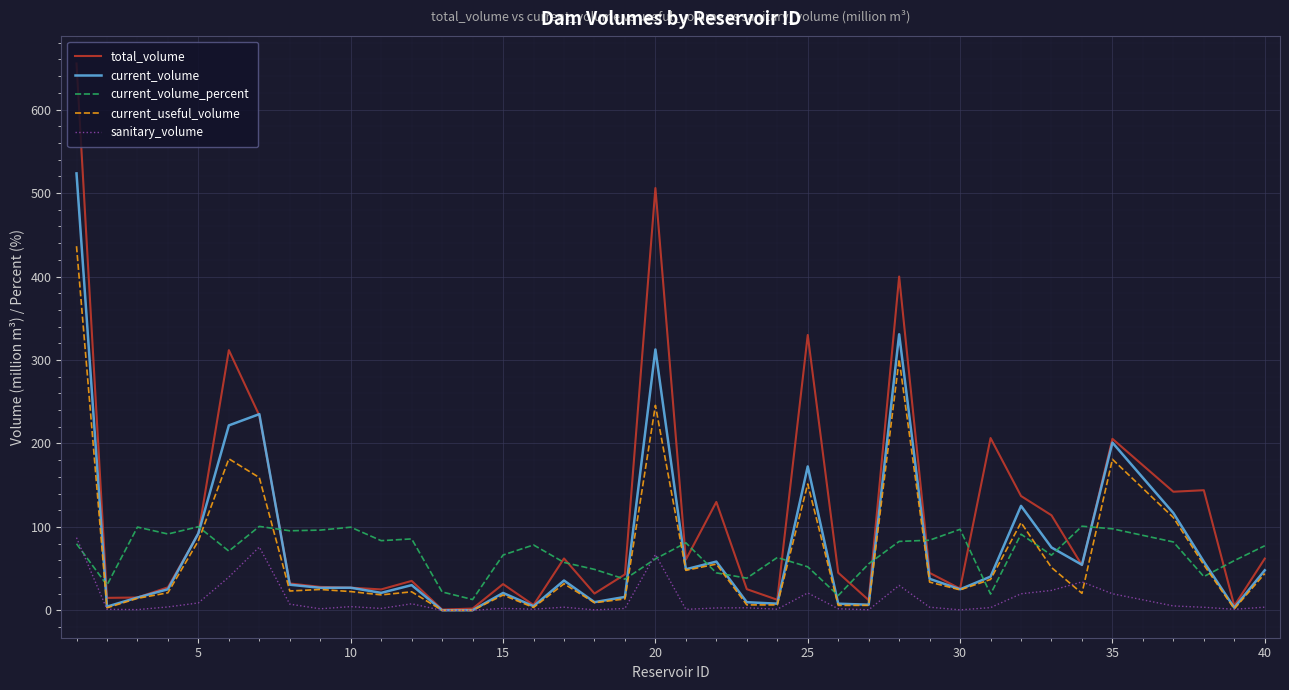

What is the sum of all current_volume_percent values?

2674.7